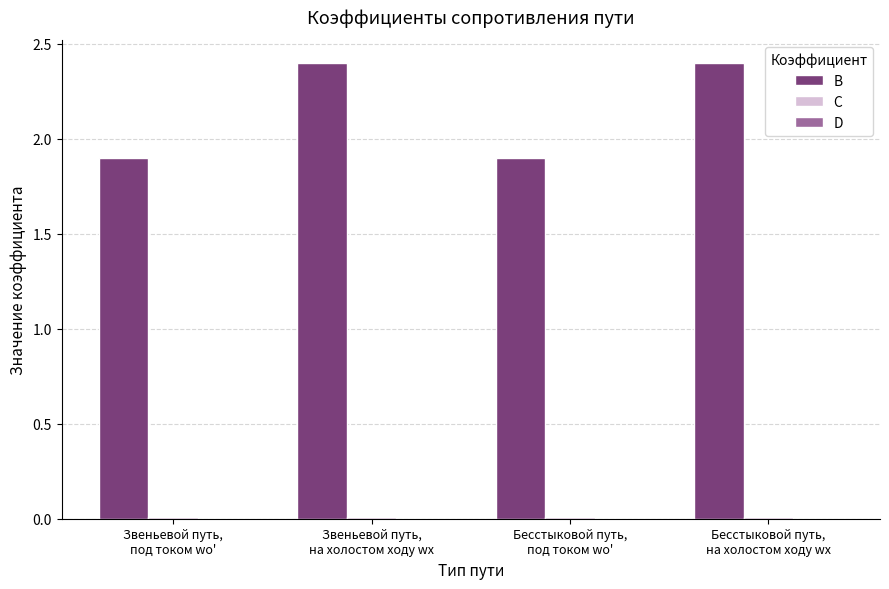

Which series has the widest spread of values?

B